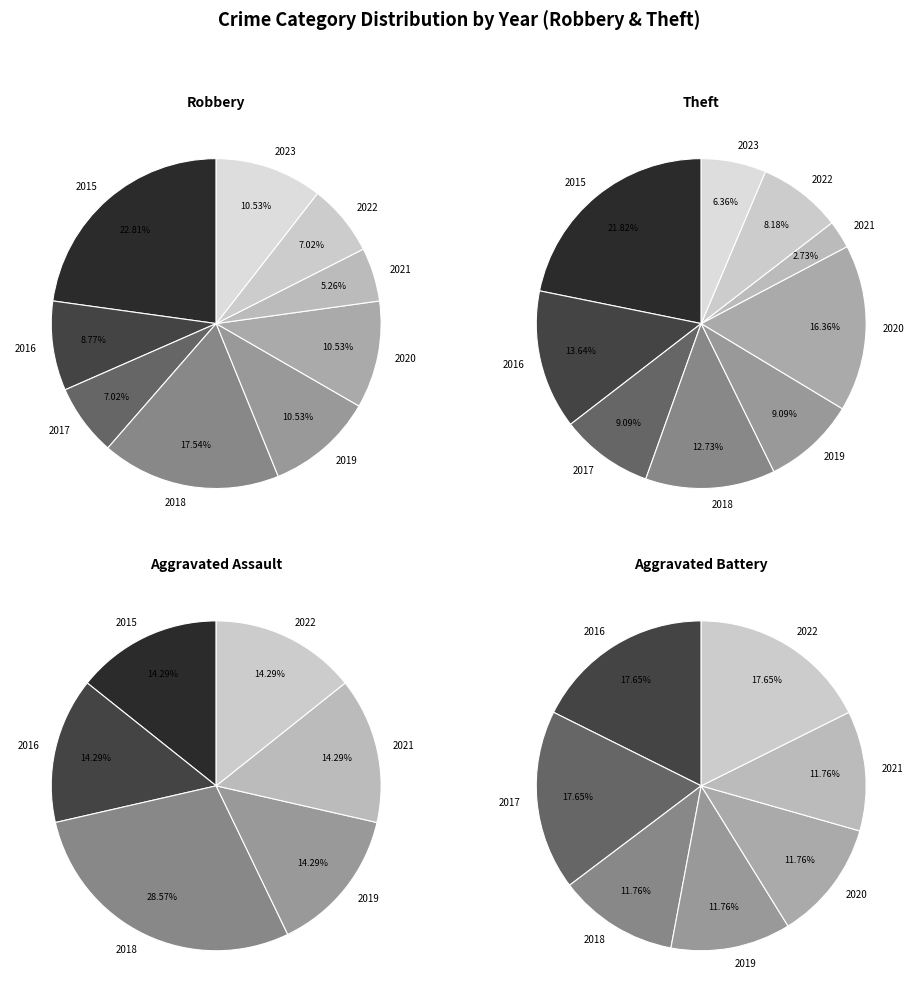

Between 2016 and 2020, which is larger?

2020